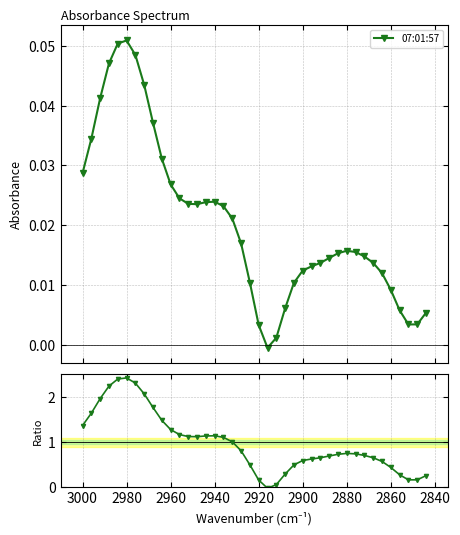

The 07:01:57 series shows 0.0 at 22. True or false?

False